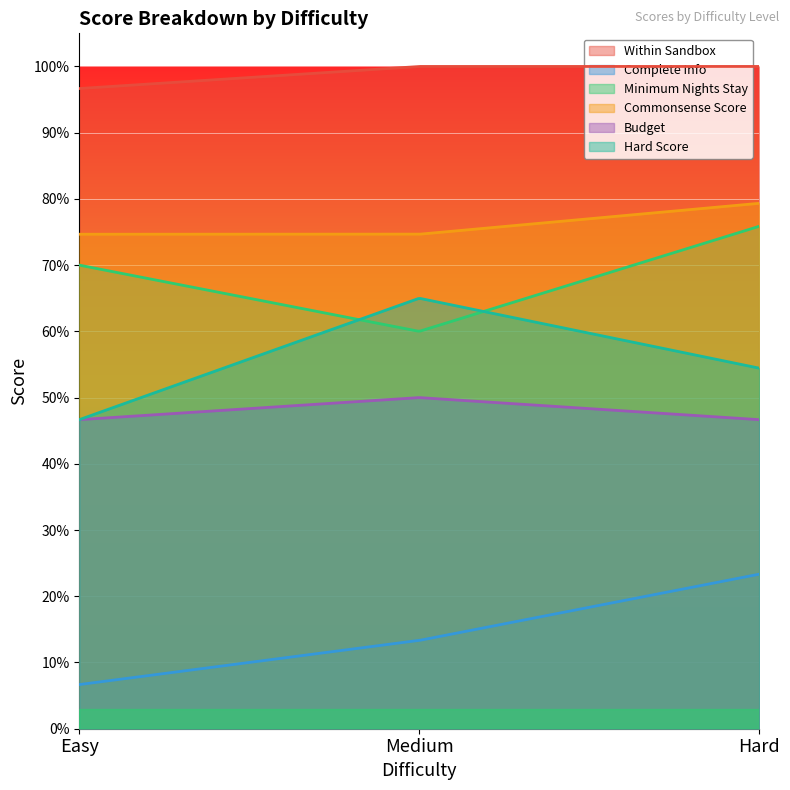

The value of Commonsense Score at Easy is 1.0. True or false?

False